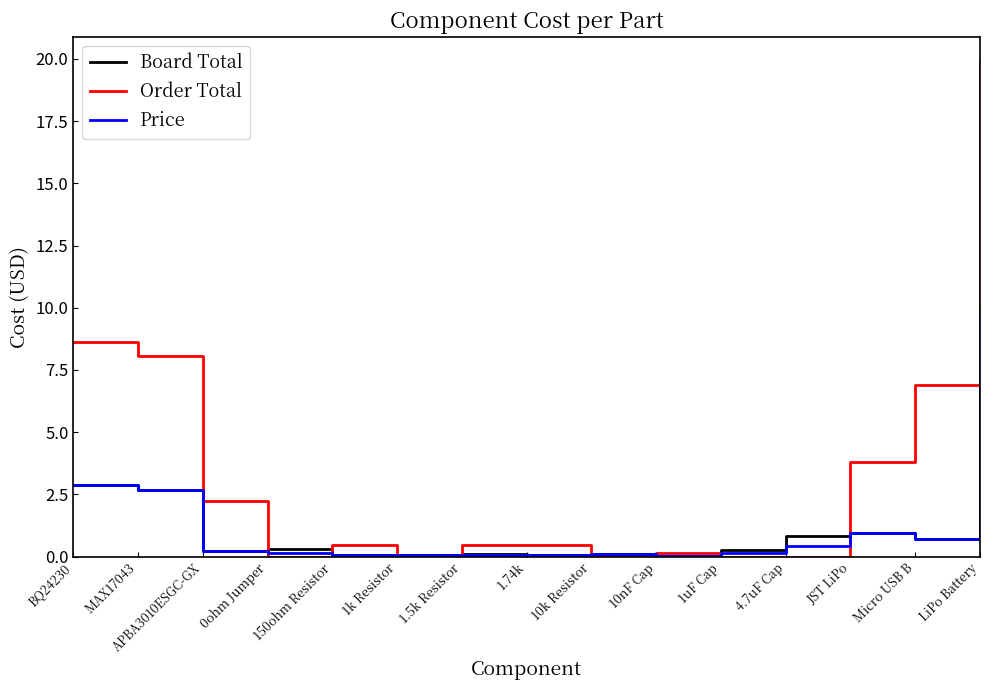

At which label does Order Total reach its peak?

LiPo Battery